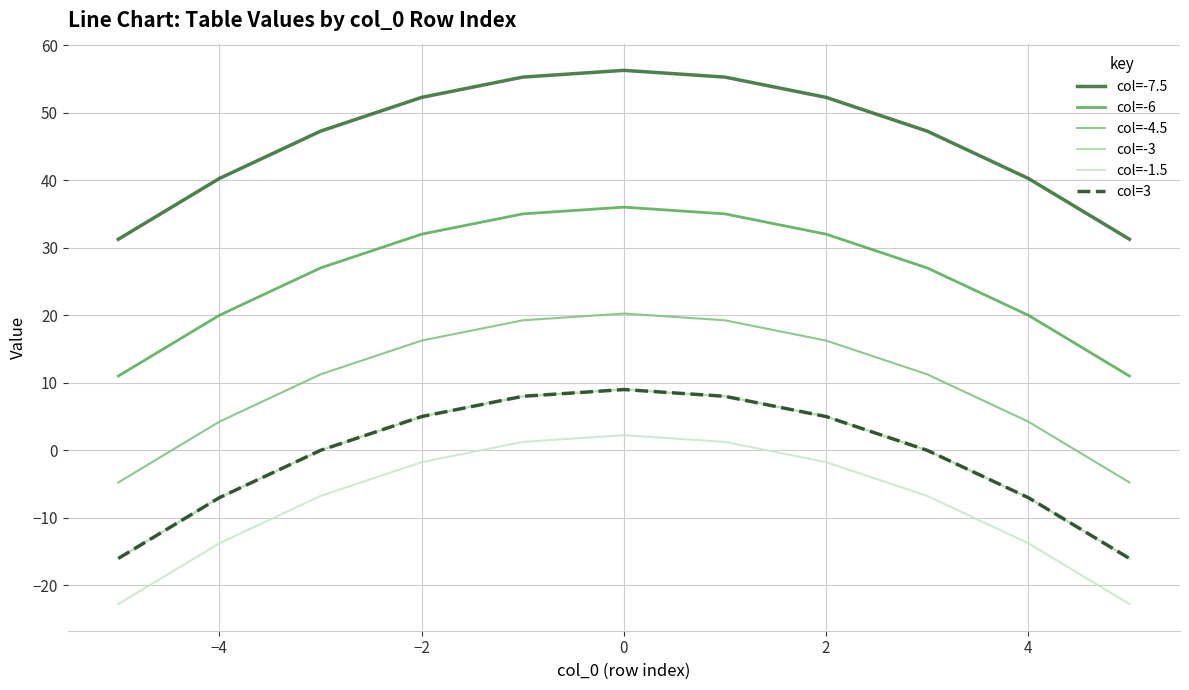

What is the minimum value shown in the chart?

-22.8